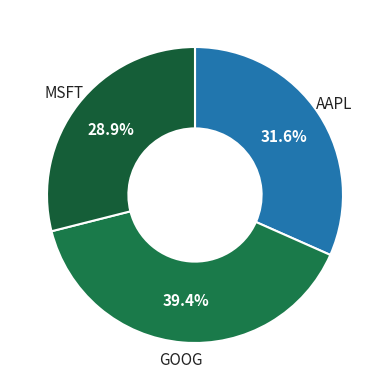

True or false: GOOG accounts for 39% of the total.

True